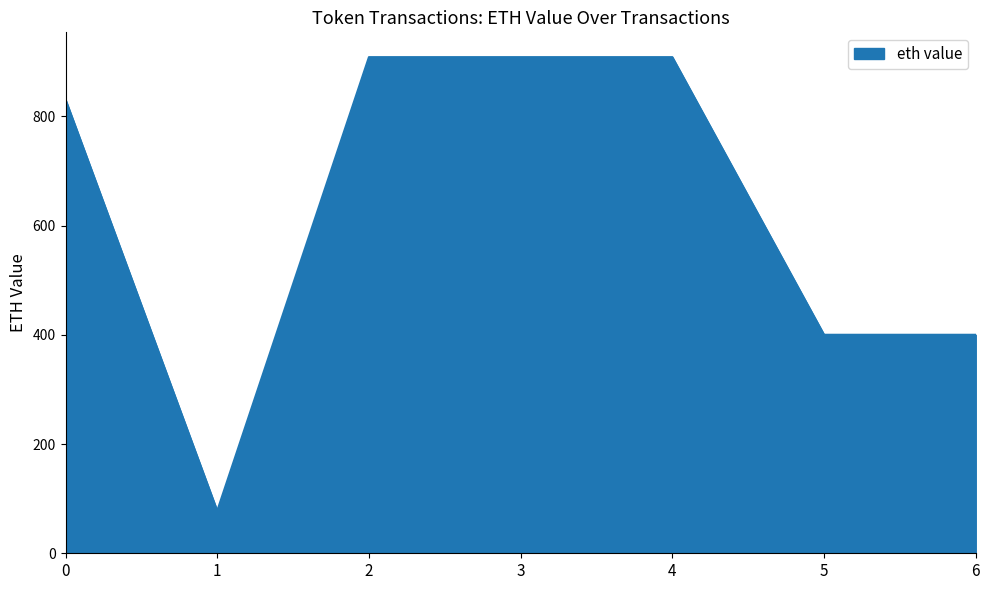

Is it true that the value at 2 is 908.2?

True